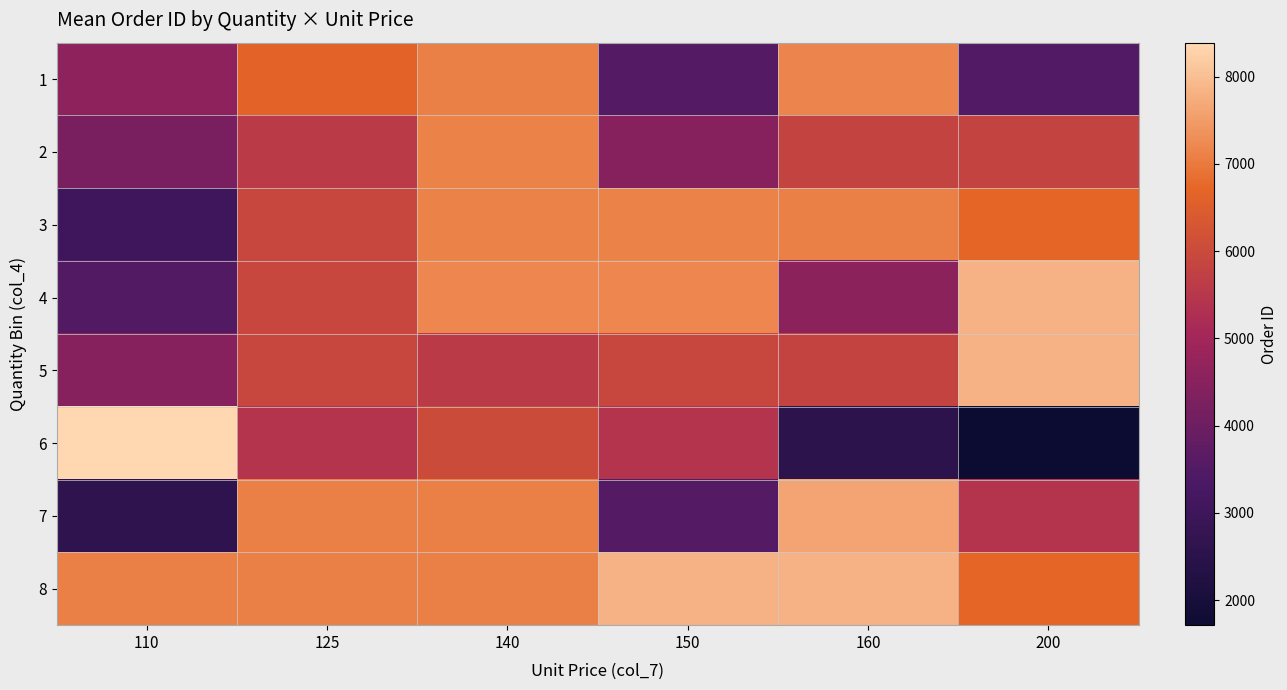

What is the spread (max minus min) of values at 200?

6126